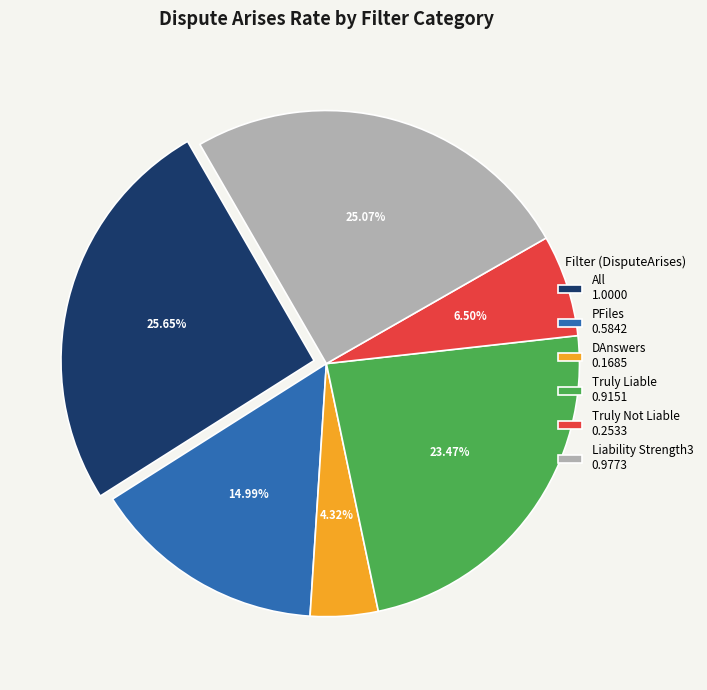

How many segments does this pie chart have?

6